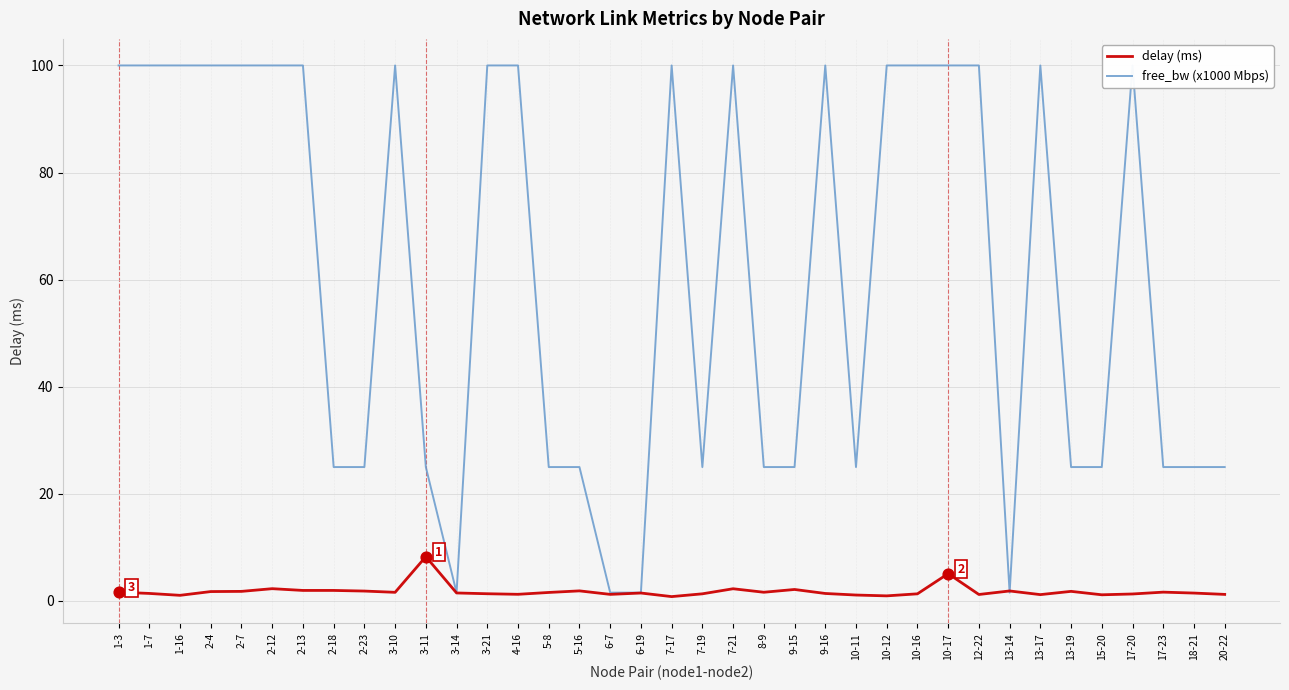

List the series in order of their peak value, highest first.

free_bw (x1000 Mbps), delay (ms)